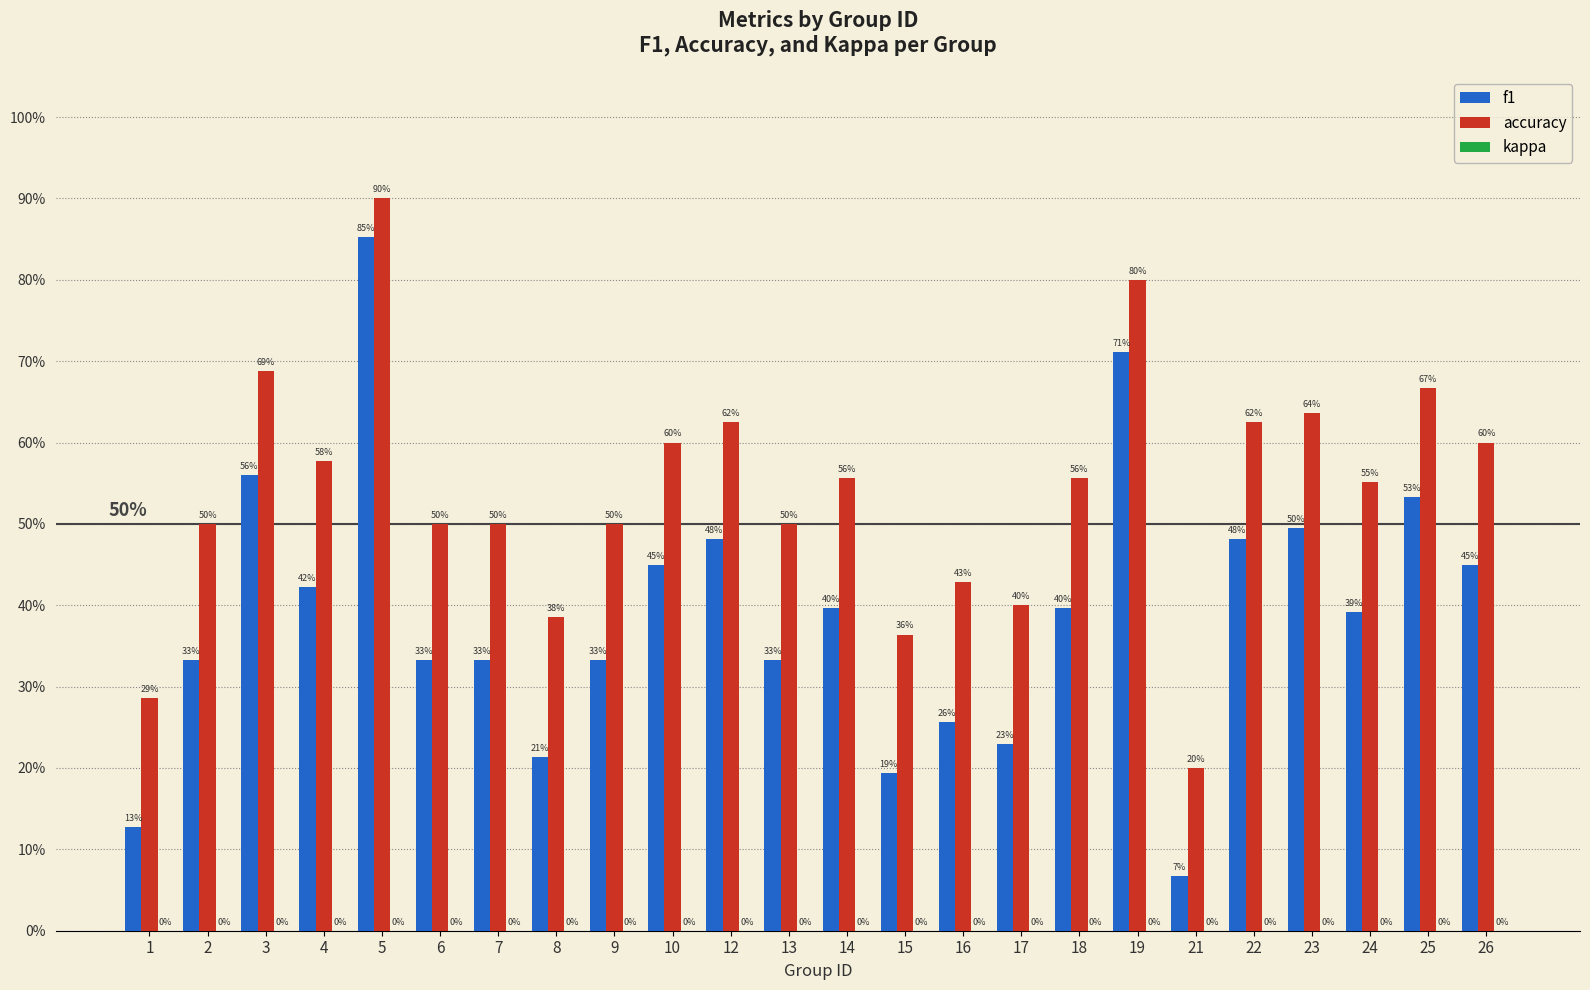

Reading left to right, list all the values displayed in this chart.

f1: 0.1	0.3	0.6	0.4	0.9	0.3	0.3	0.2	0.3	0.5	0.5	0.3	0.4	0.2	0.3	0.2	0.4	0.7	0.1	0.5	0.5	0.4	0.5	0.5
accuracy: 0.3	0.5	0.7	0.6	0.9	0.5	0.5	0.4	0.5	0.6	0.6	0.5	0.6	0.4	0.4	0.4	0.6	0.8	0.2	0.6	0.6	0.6	0.7	0.6
kappa: 0.0	0.0	0.0	0.0	0.0	0.0	0.0	0.0	0.0	0.0	0.0	0.0	0.0	0.0	0.0	0.0	0.0	0.0	0.0	0.0	0.0	0.0	0.0	0.0